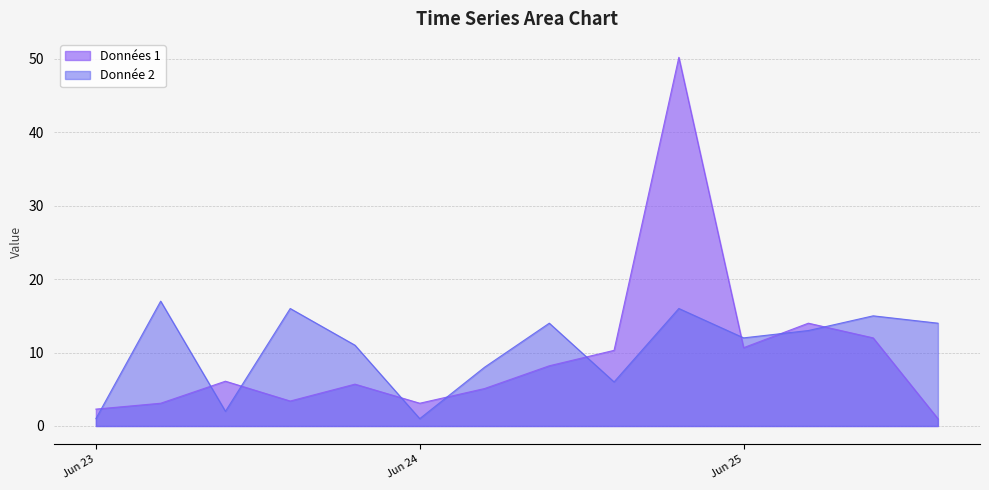

What is the highest value of the Données 1 series?

50.2